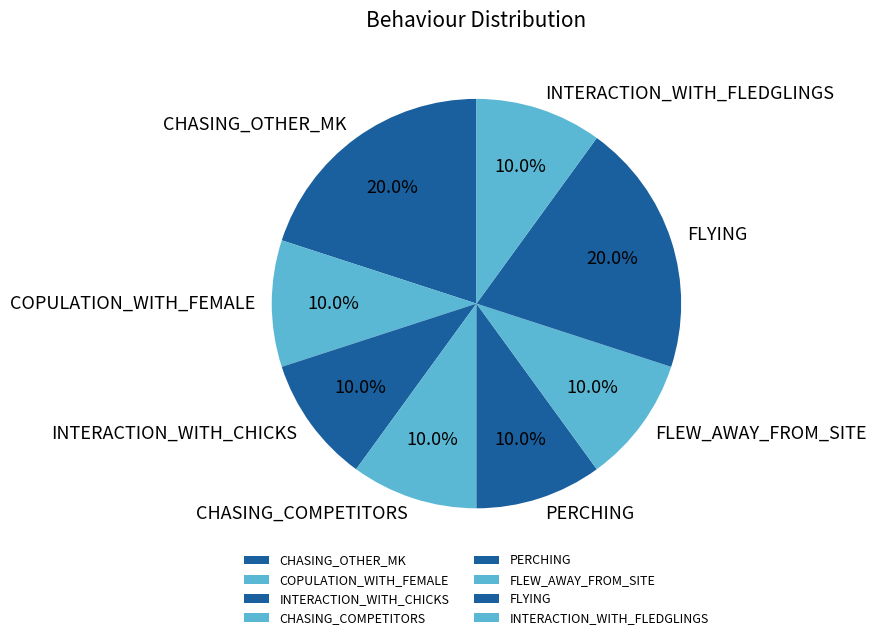

How many segments does this pie chart have?

8